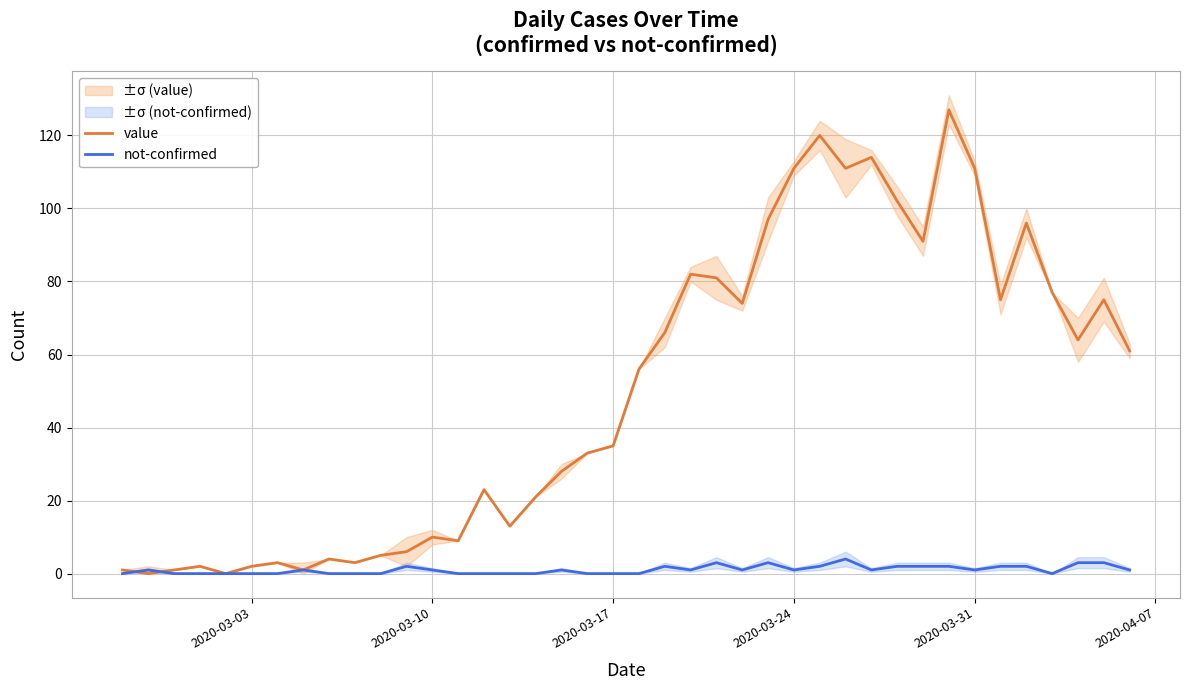

Which series ends up on top after the final intersection of not-confirmed and value?

value